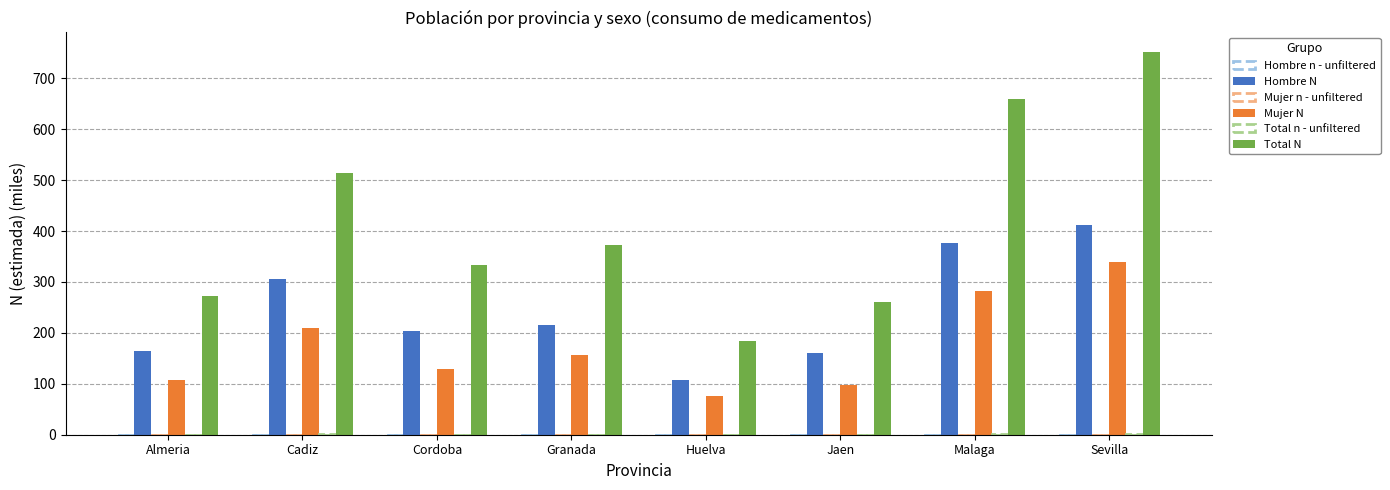

What is the minimum value for Total N?

183.4